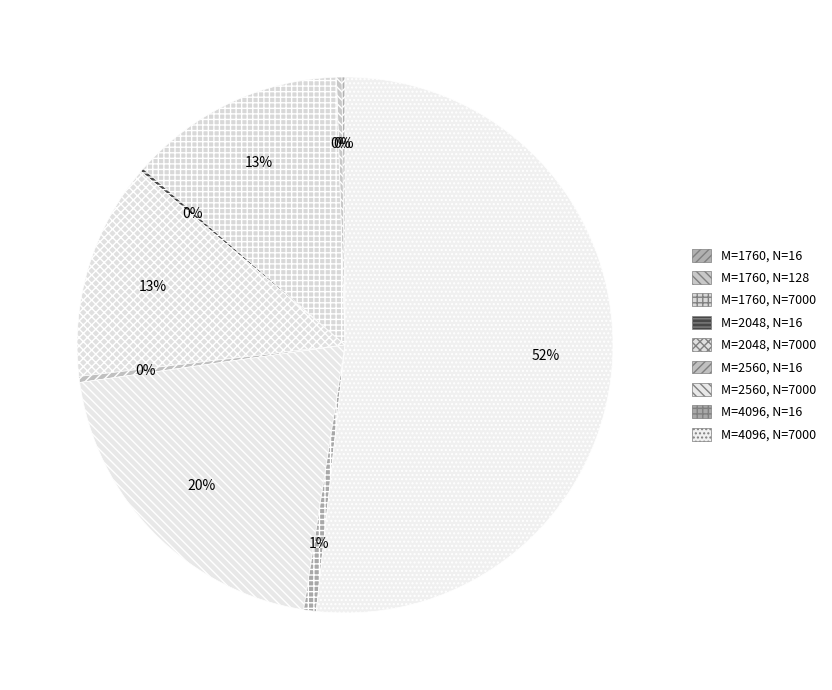

To the nearest percent, what is the difference between the largest and smallest slice percentages?

52%